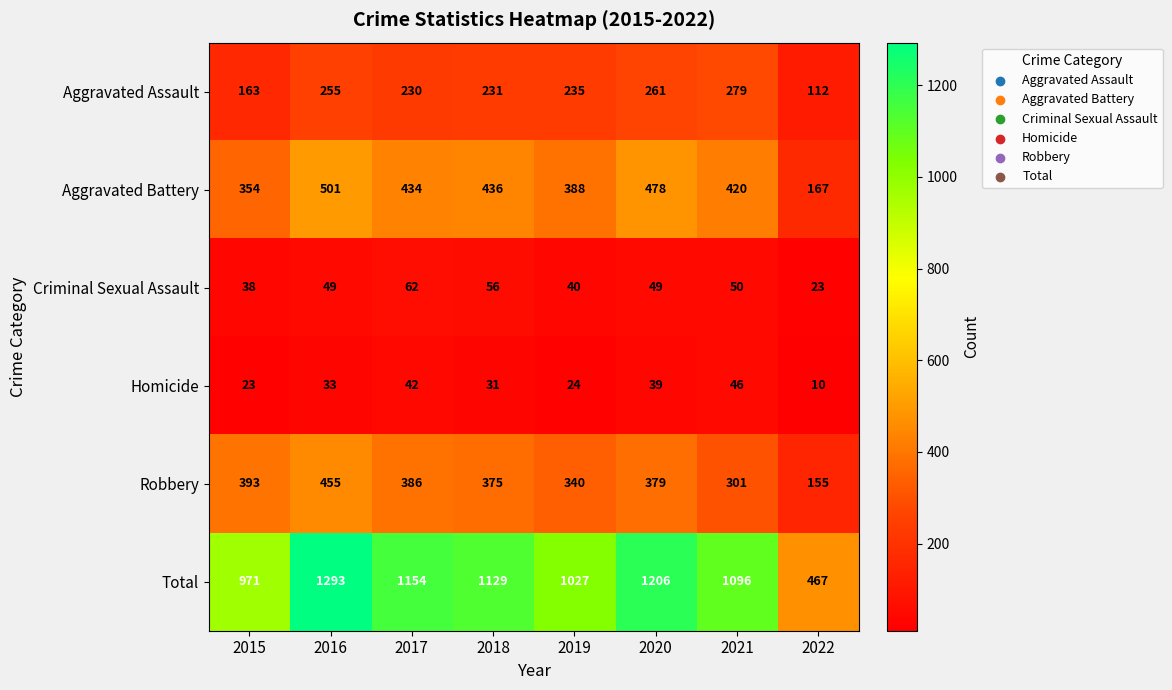

What is the total value across all series at 2015?

1942